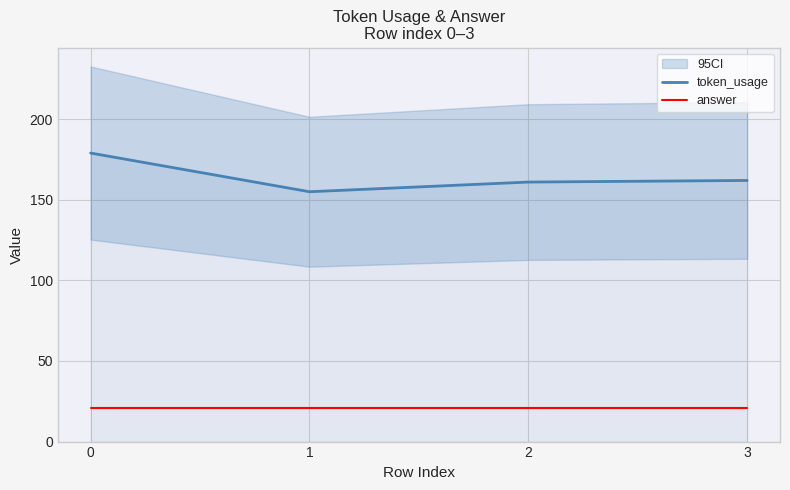

What is the difference between the highest and lowest values at 0?

158